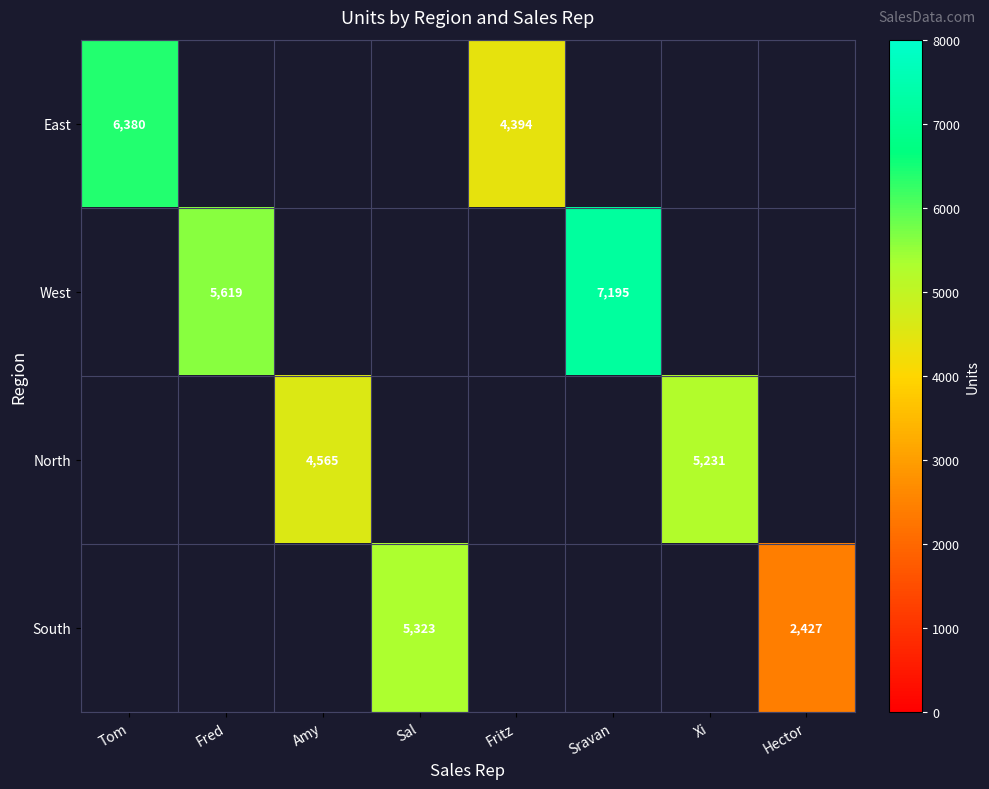

At how many categories does at least one series exceed 5697?

2